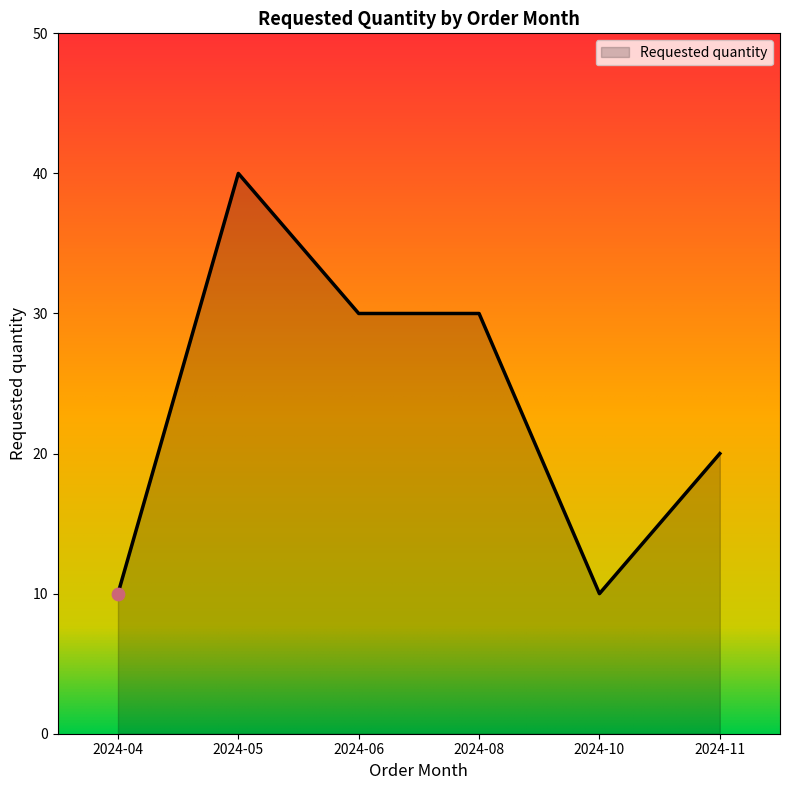

Which has a higher value, 2024-10 or 2024-06?

2024-06